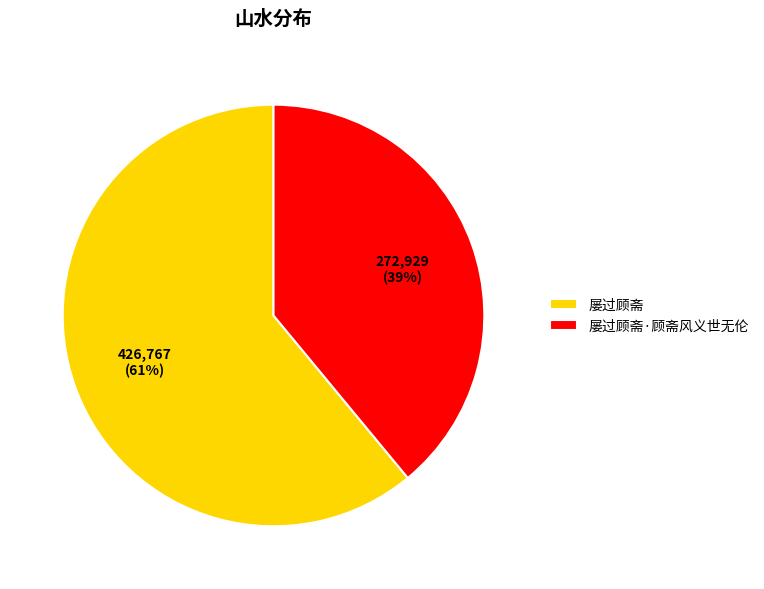

Do 屡过顾斋·顾斋风义世无伦 and 屡过顾斋 together represent more than half of the pie?

Yes